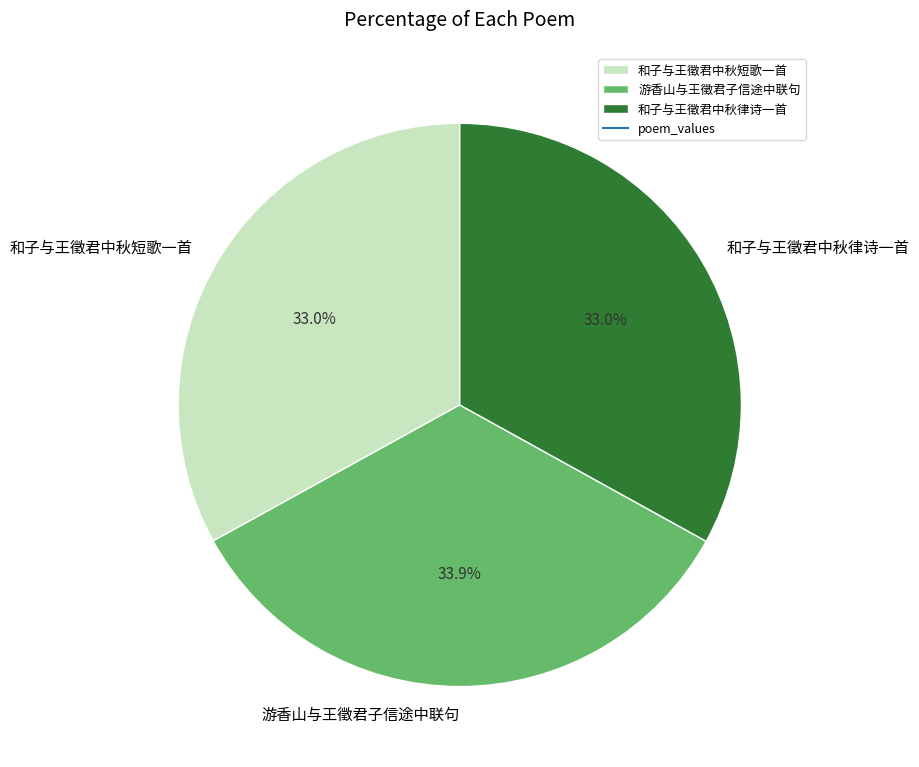

Count the number of slices in the pie.

3